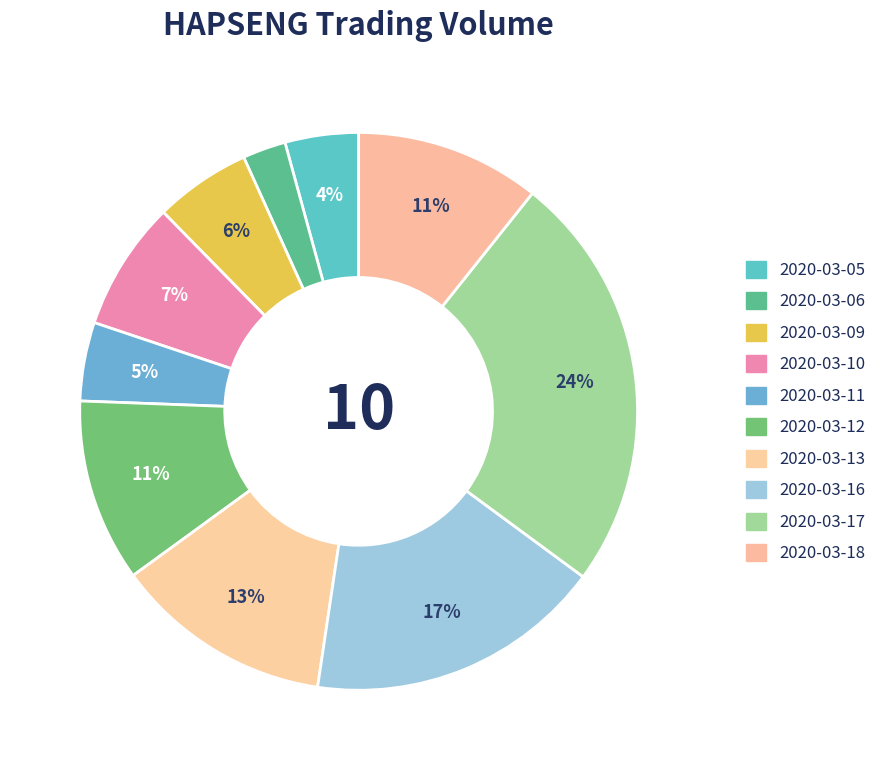

True or false: 2020-03-05 accounts for 4% of the total.

True